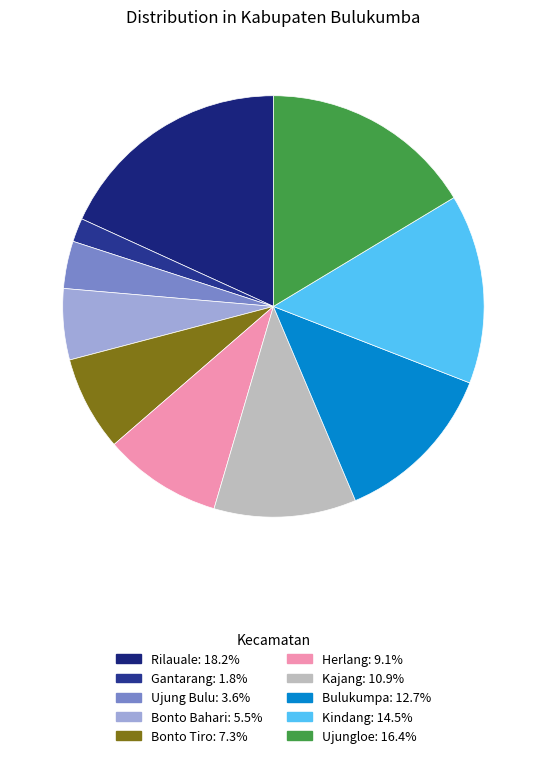

Which has a higher value, Gantarang or Ujungloe?

Ujungloe